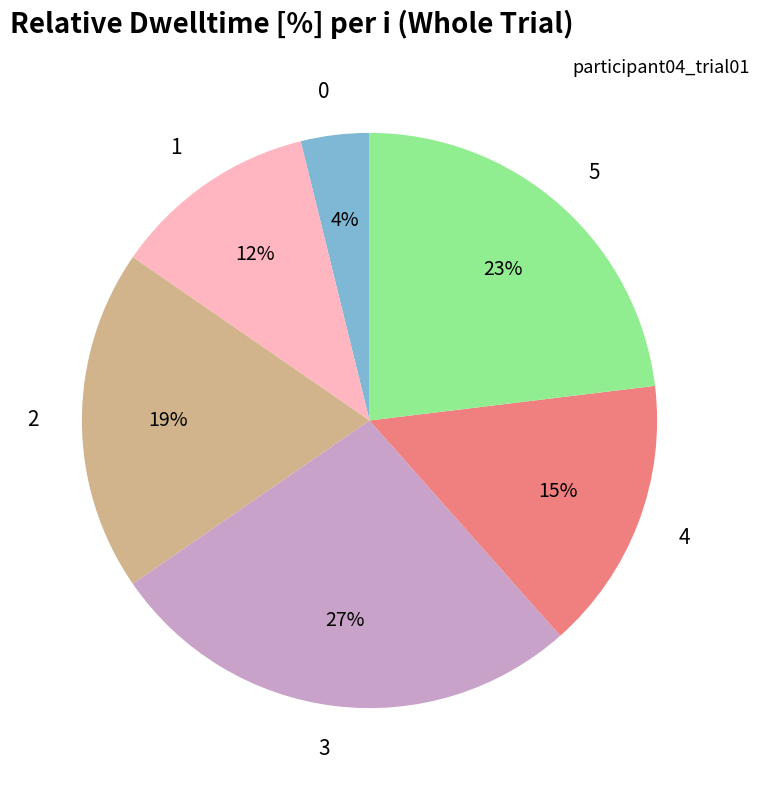

Count the number of slices in the pie.

6